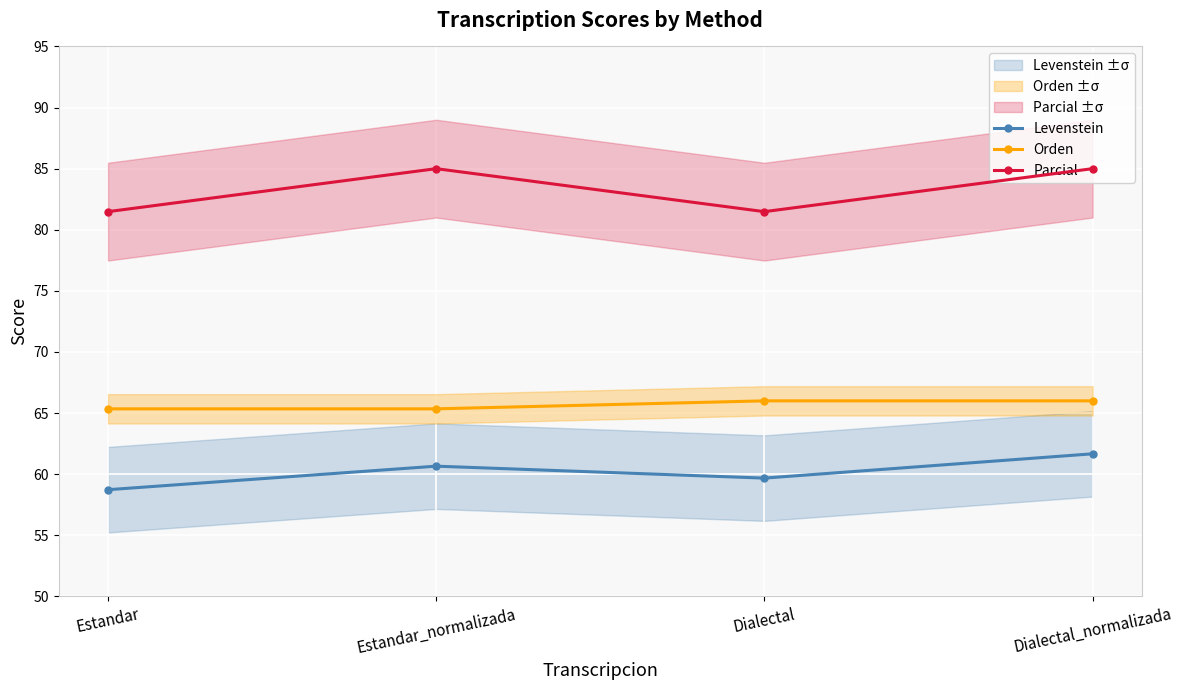

Which series changed the most between Dialectal and Dialectal_normalizada?

Parcial